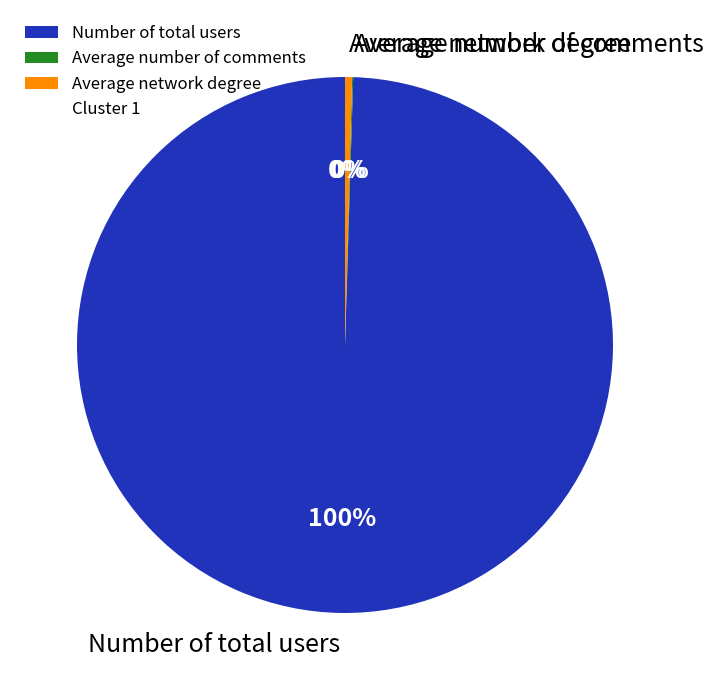

To the nearest percent, what is the average slice percentage?

33%